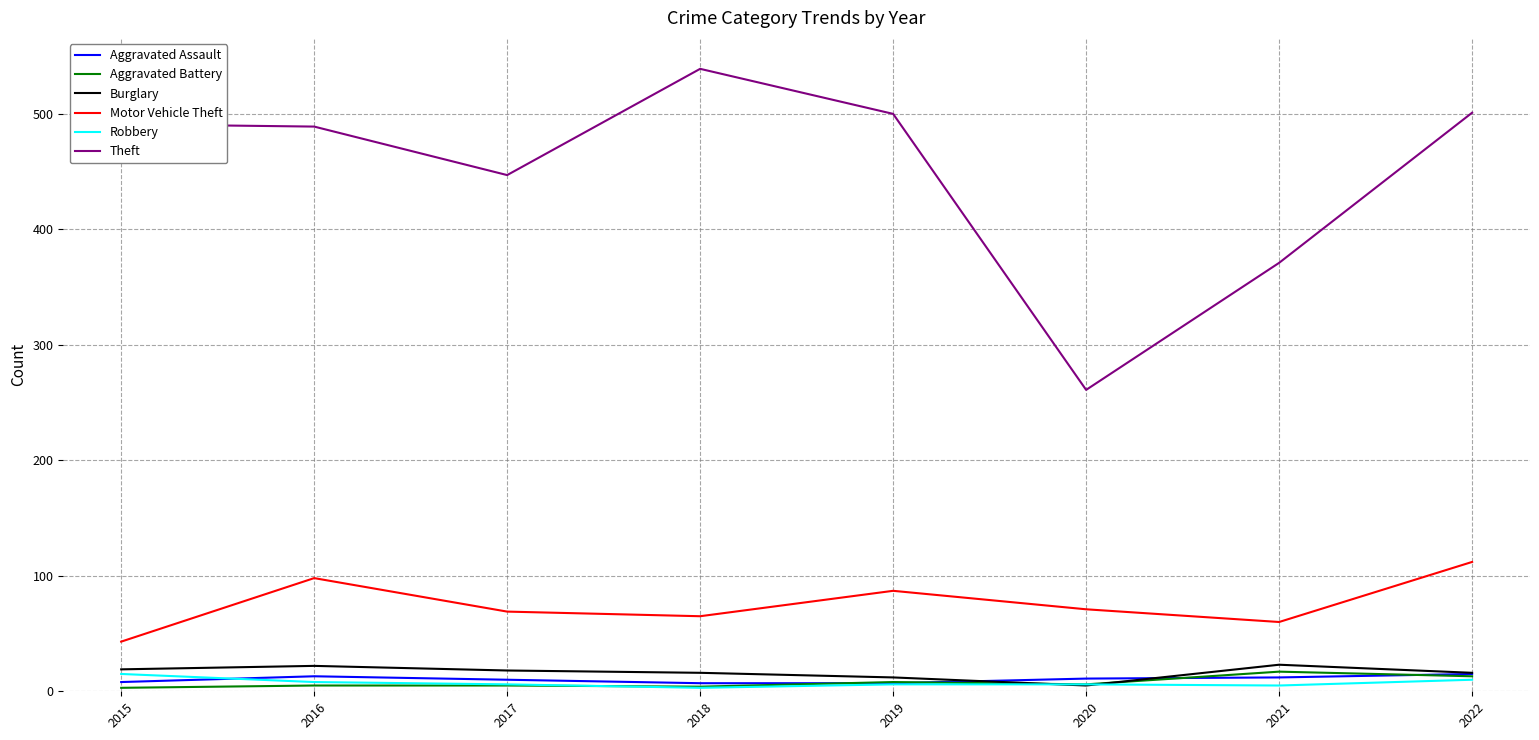

Read the Robbery value at 2018.

3